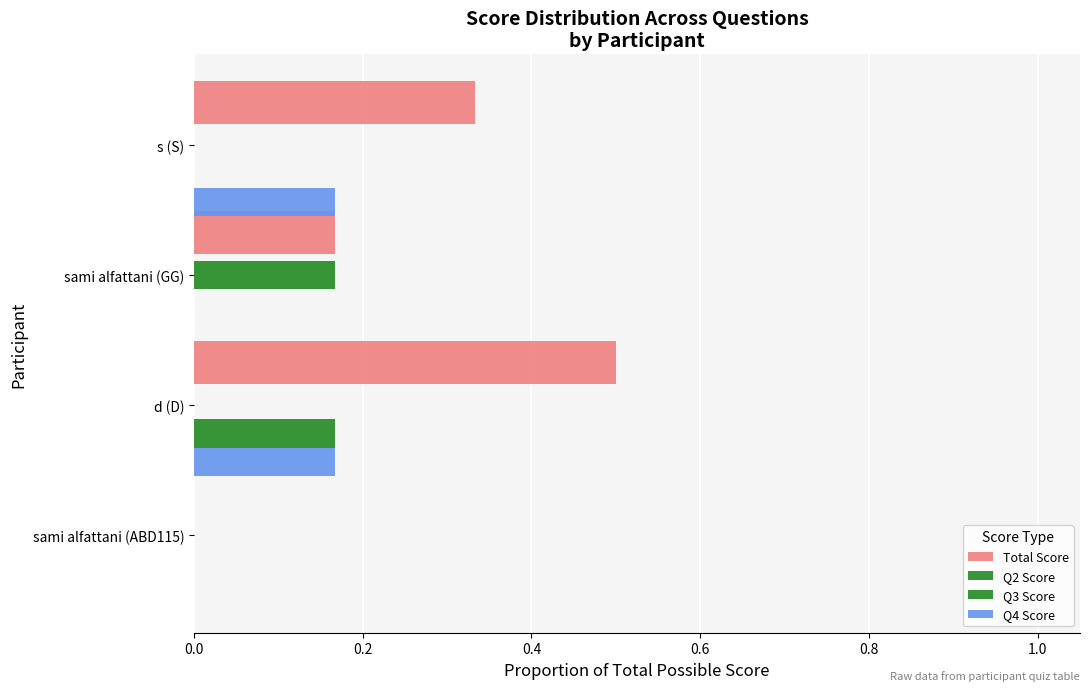

How many Q4 Score values are between 0 and 1?

4